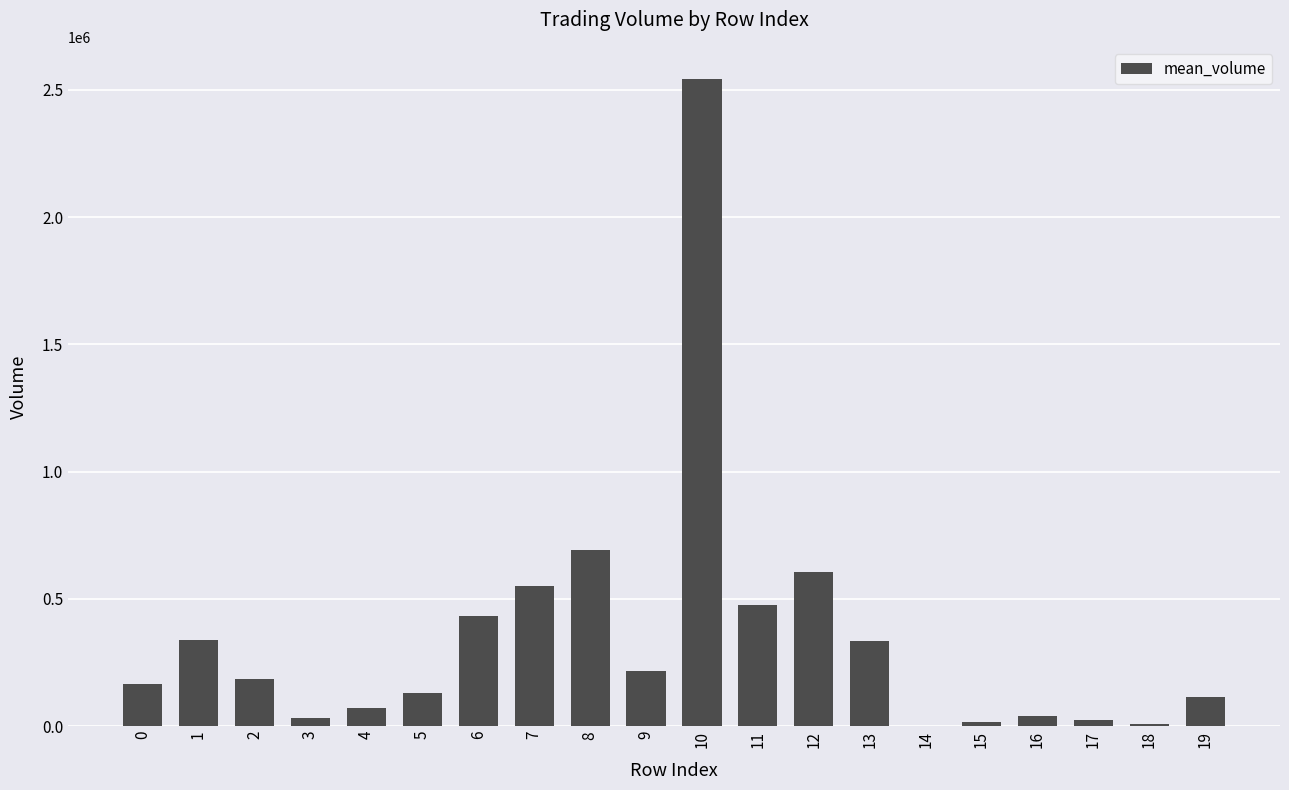

Is it true that the value at 13 is 587288.1?

False